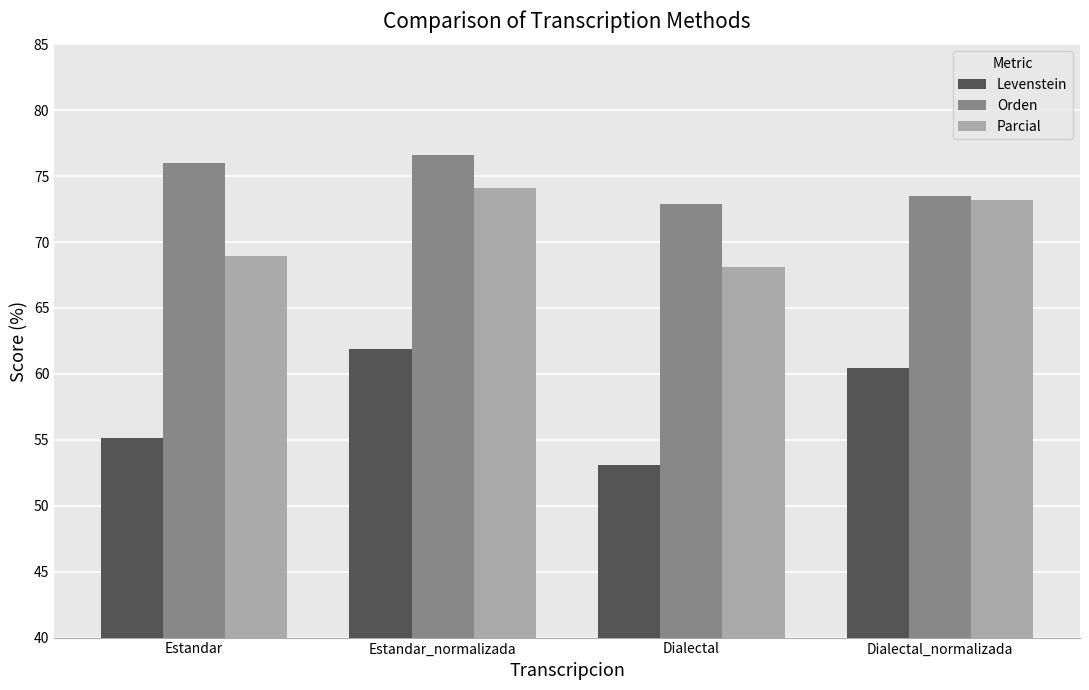

What is the label of the 1st bar from the left?

Estandar